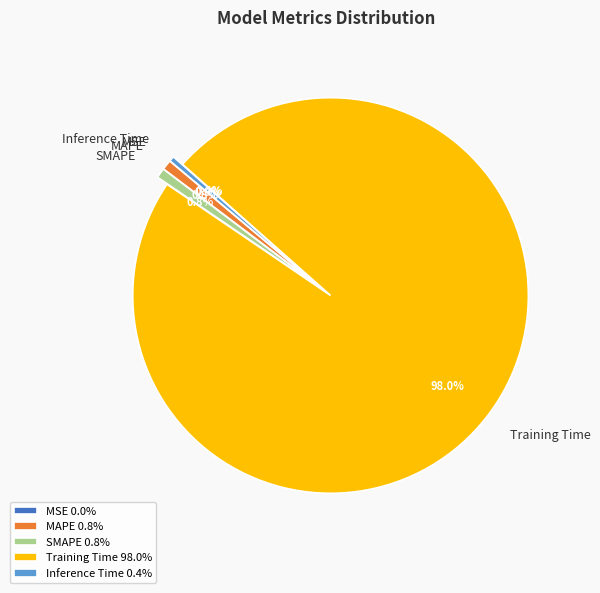

What percentage is NOT represented by MAPE?

99.2%